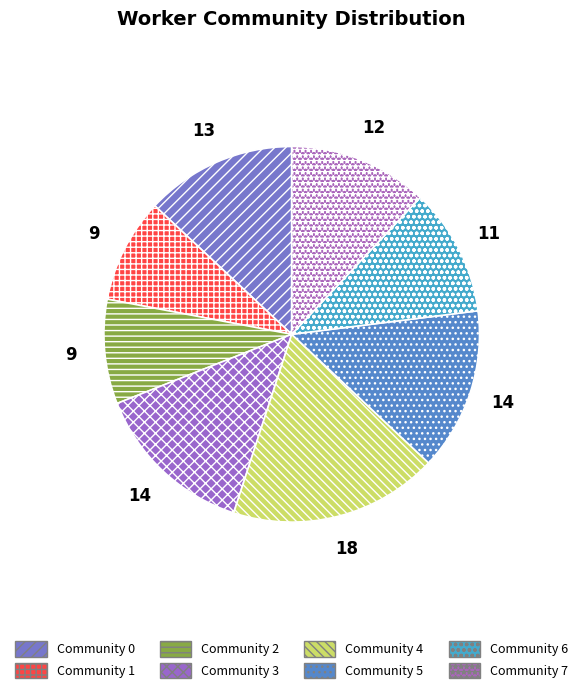

To the nearest percent, what is the difference between the largest and smallest slice percentages?

9%